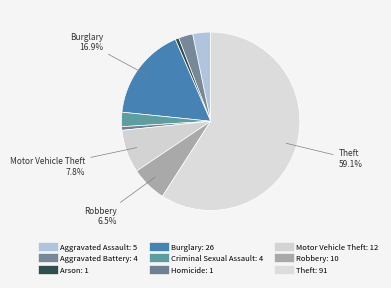

How many segments does this pie chart have?

9